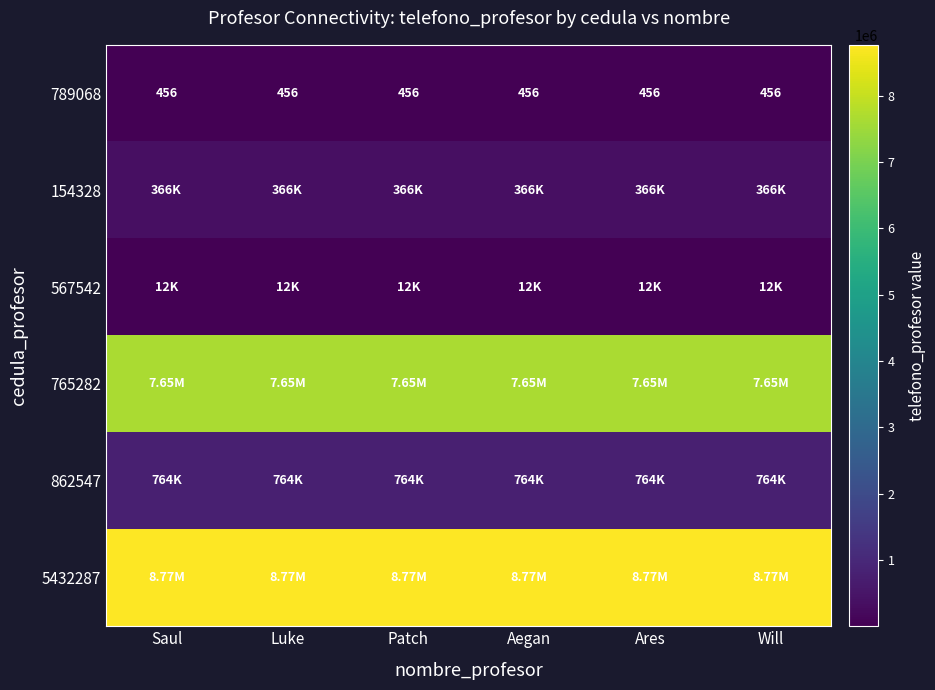

List the series in order of their peak value, lowest first.

789068, 567542, 154328, 862547, 765282, 5432287